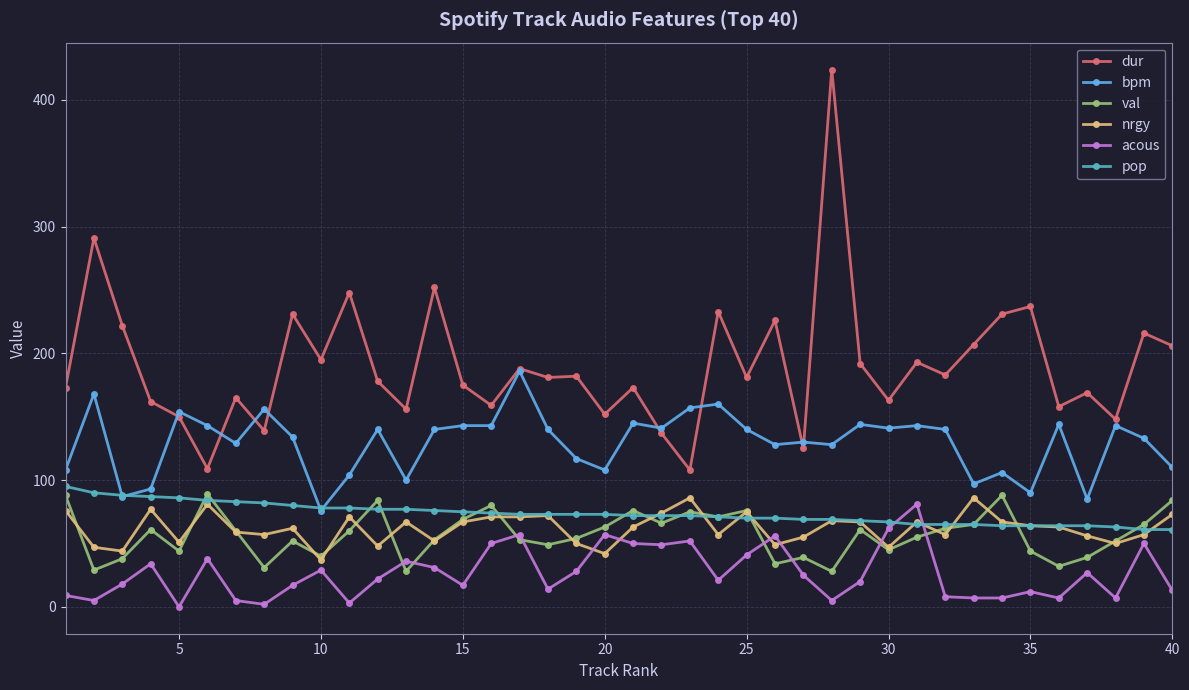

Which series has the largest total across all categories?

dur